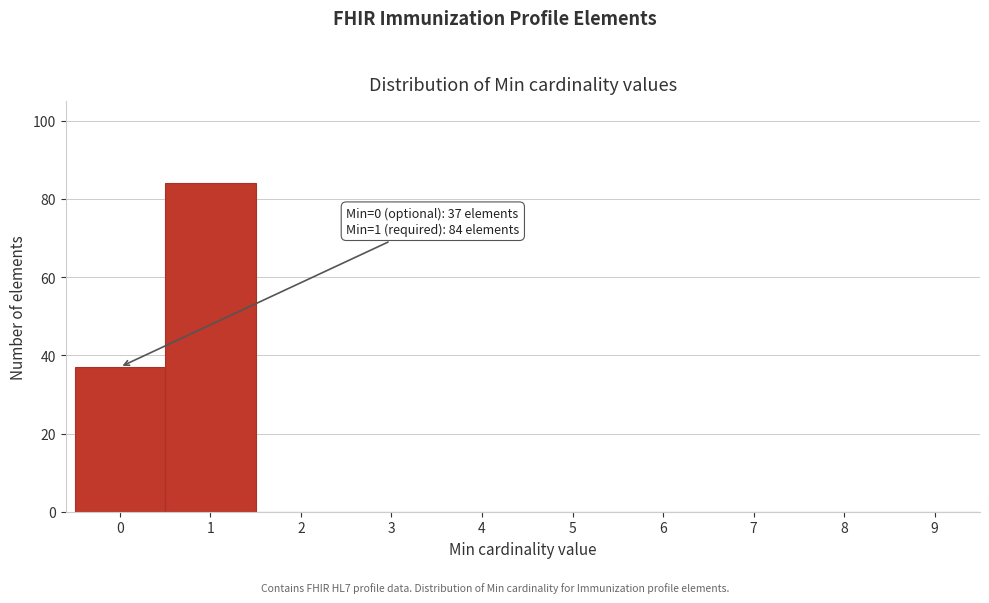

Reading left to right, list all the values displayed in this chart.

0=37	1=84	2=0	3=0	4=0	5=0	6=0	7=0	8=0	9=0